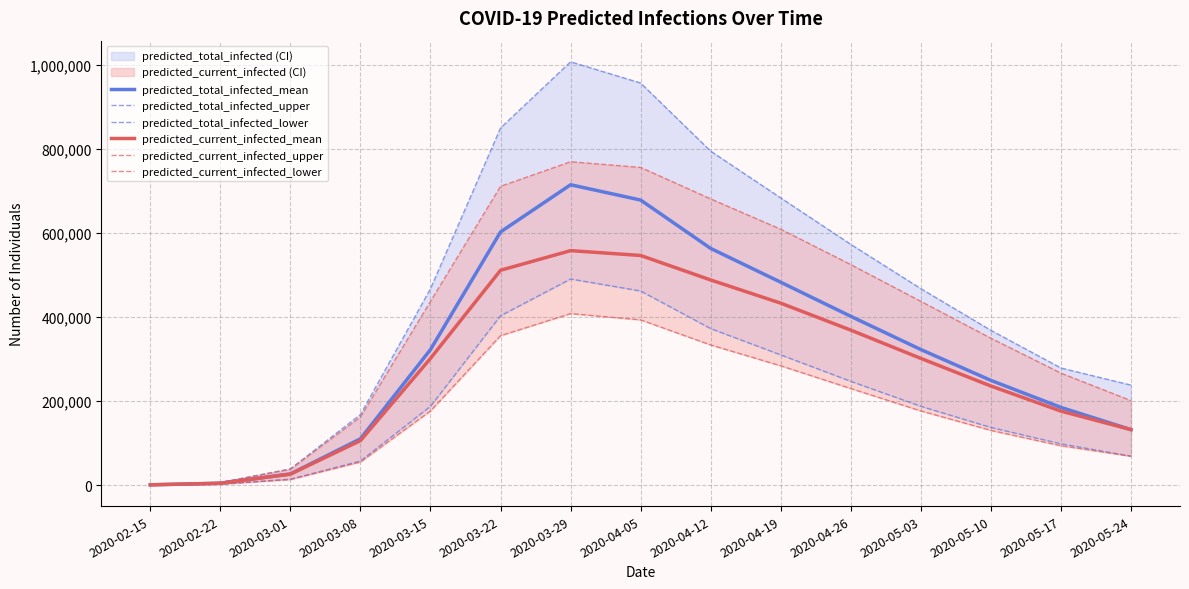

The predicted_current_infected_mean series shows 16616 at 2020-03-01. True or false?

False